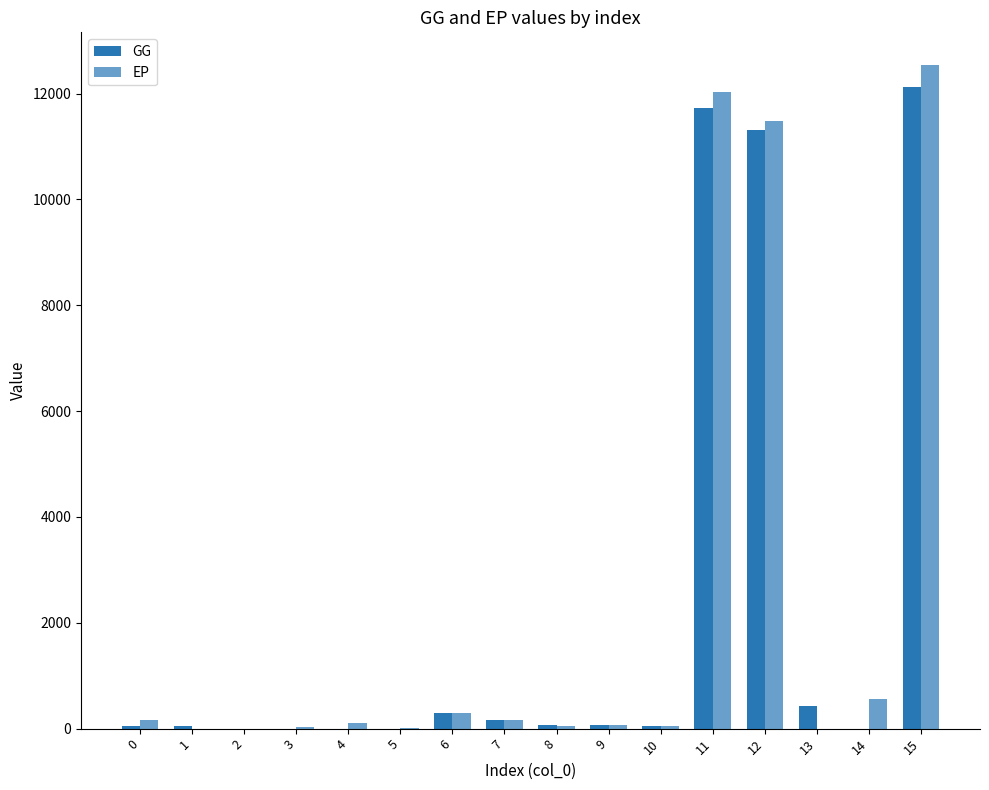

At how many categories does at least one series exceed 5537?

3